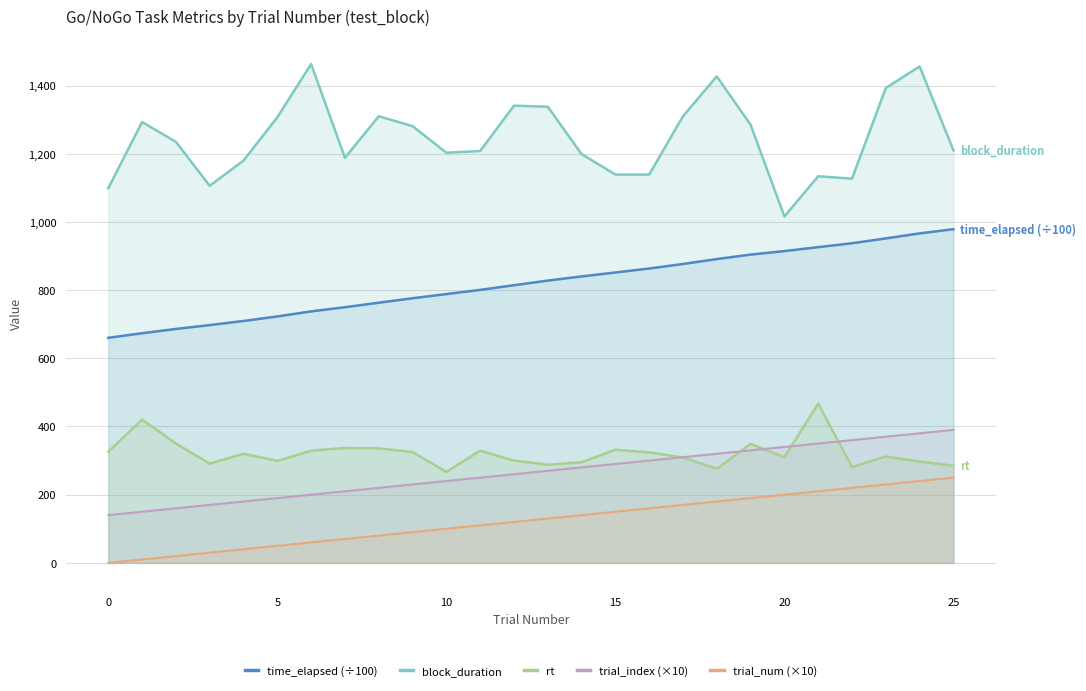

Which category has the highest value in the trial_index (×10) series?

25